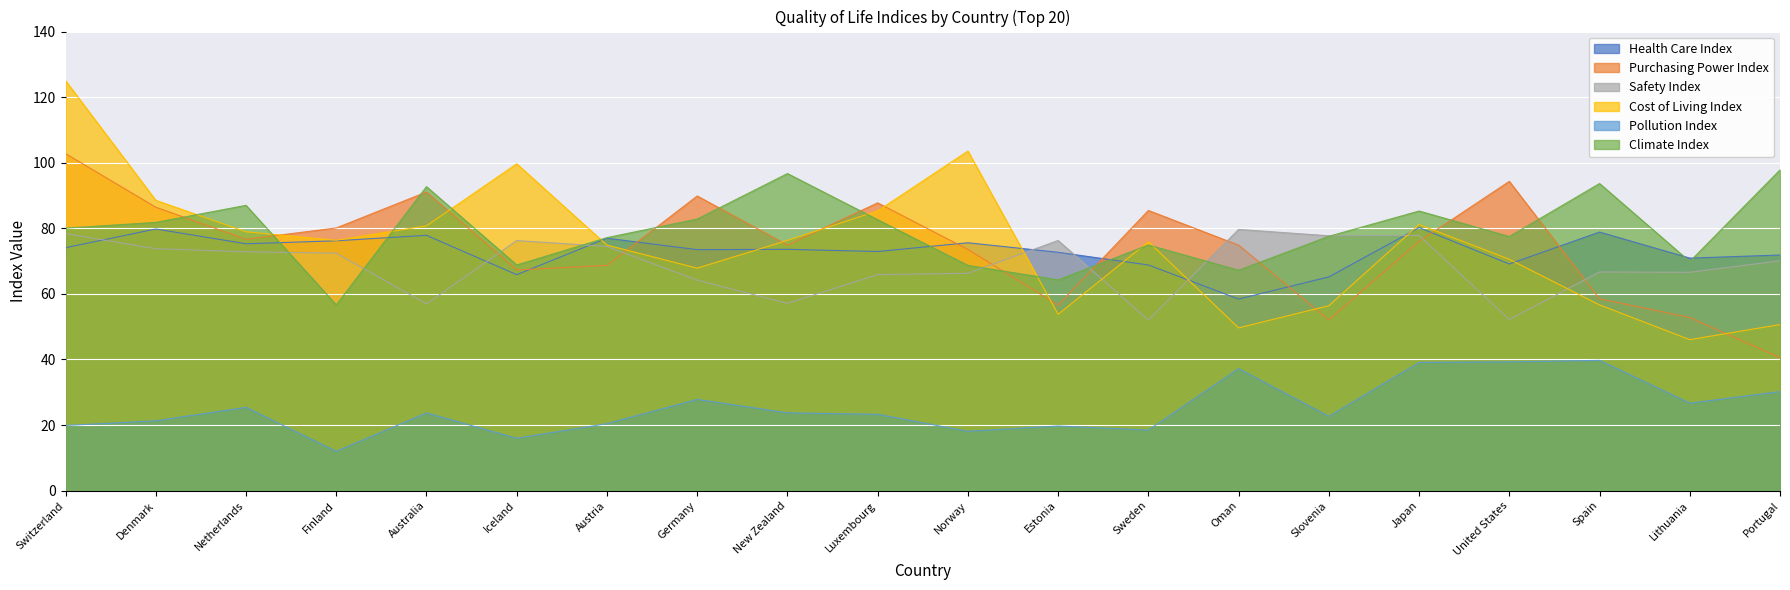

True or false: Pollution Index and Health Care Index intersect in this chart.

False